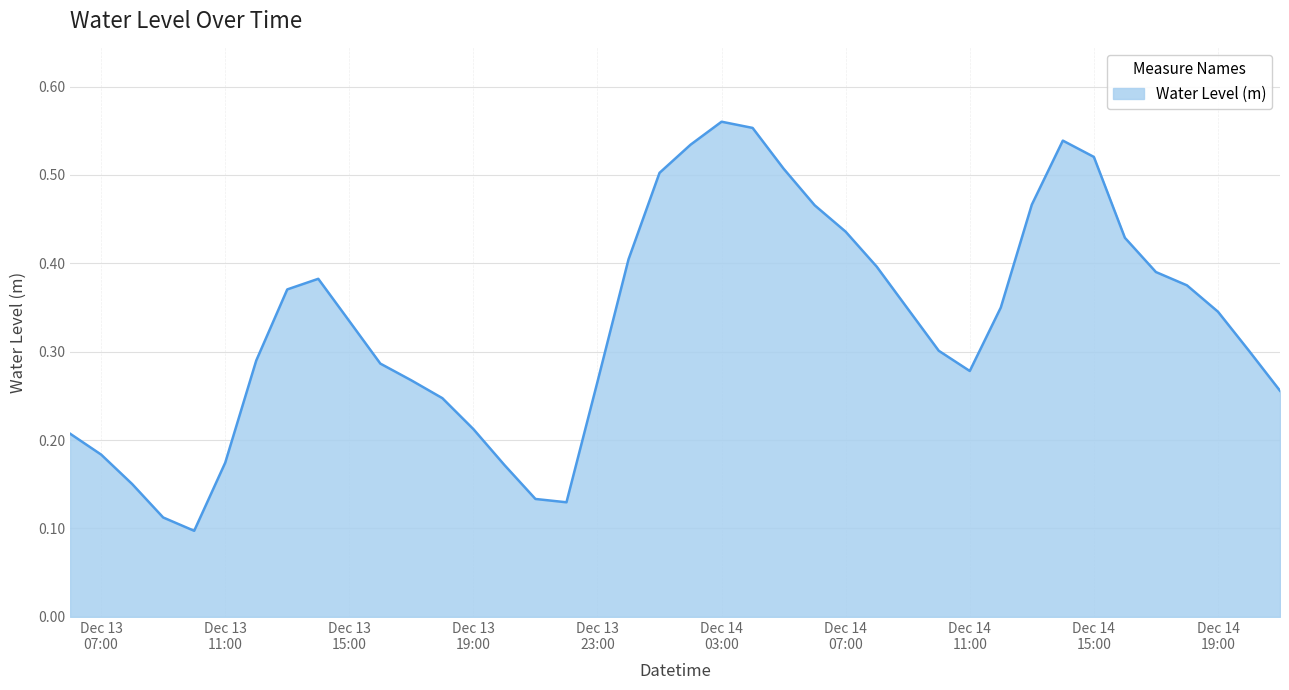

How many lines are shown in the chart?

1